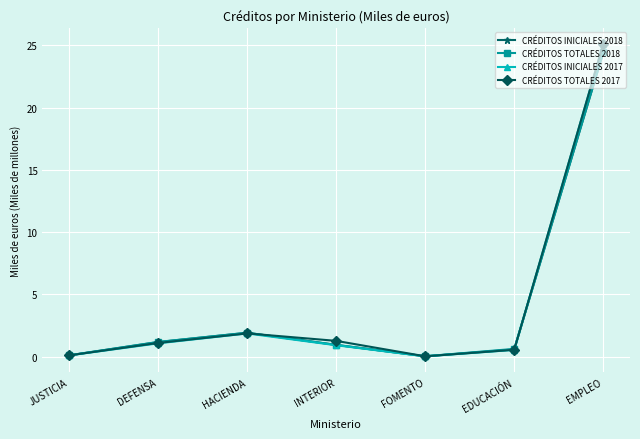

Is the value of CRÉDITOS TOTALES 2017 at JUSTICIA greater than the value of CRÉDITOS INICIALES 2017 at EMPLEO?

No